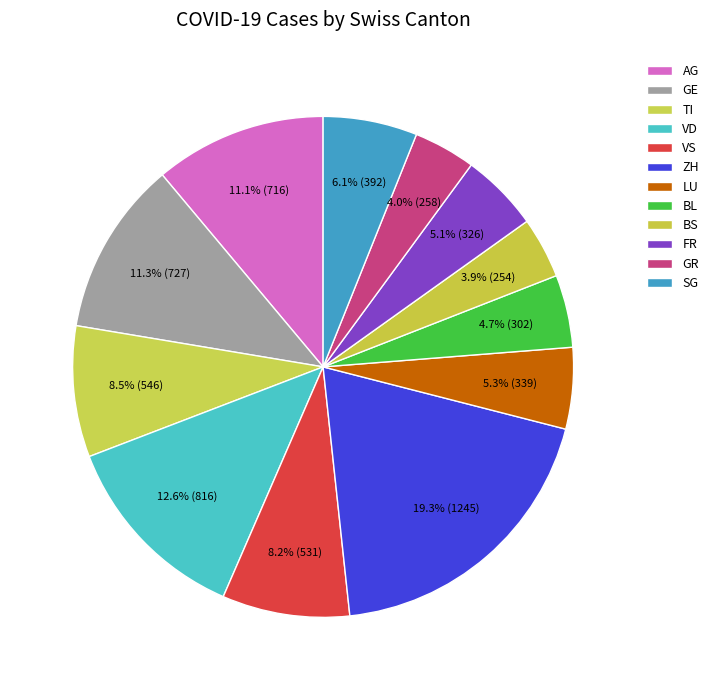

How many slices are in this pie chart?

12